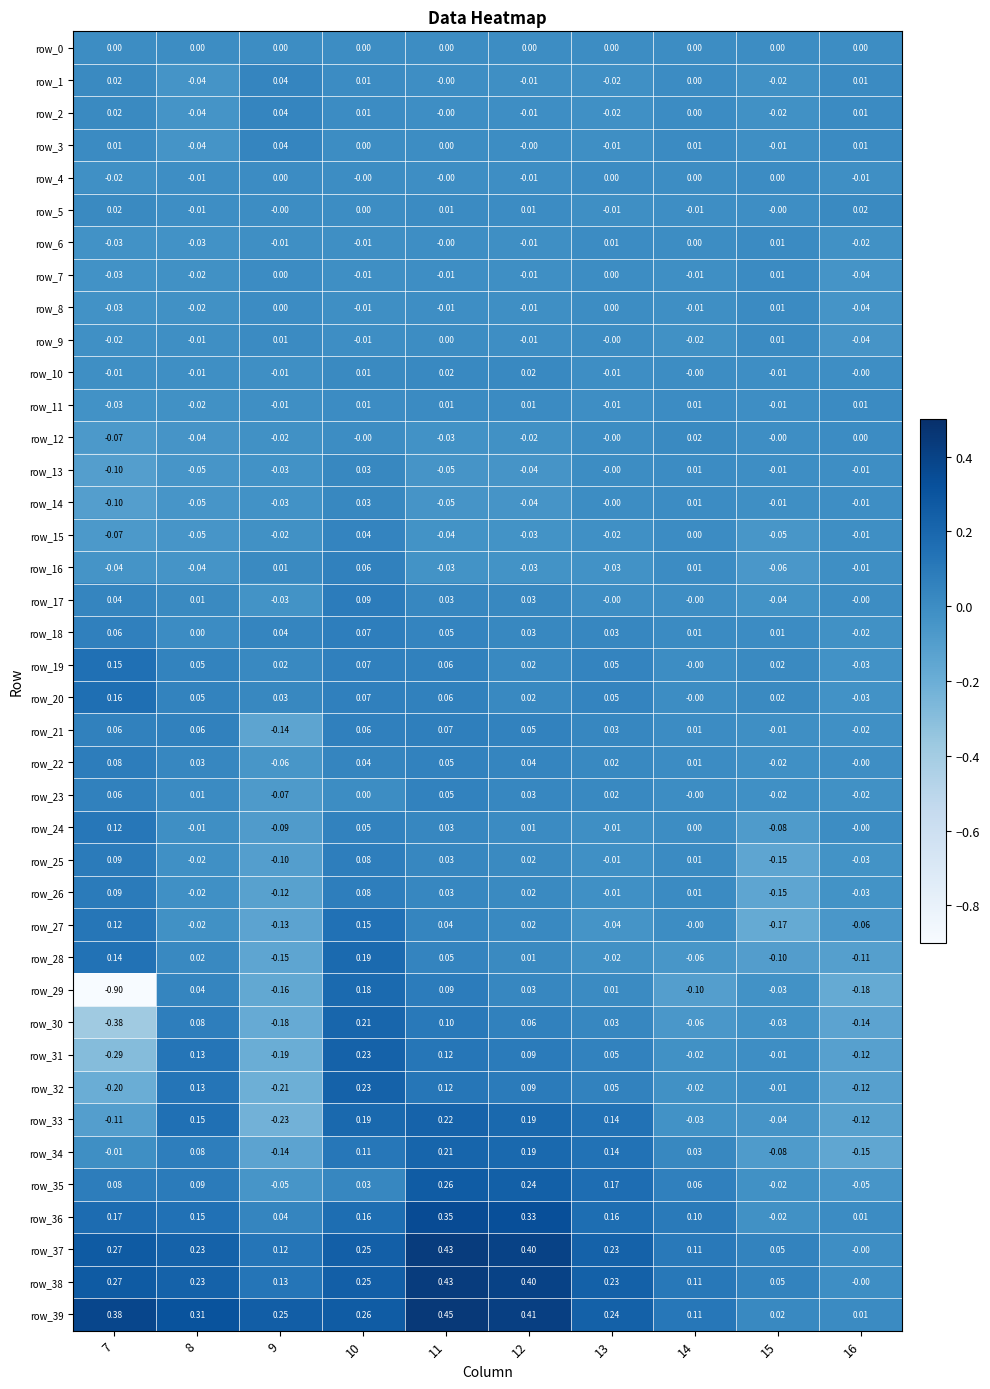

What is the difference between the highest and lowest values at 8?

0.4